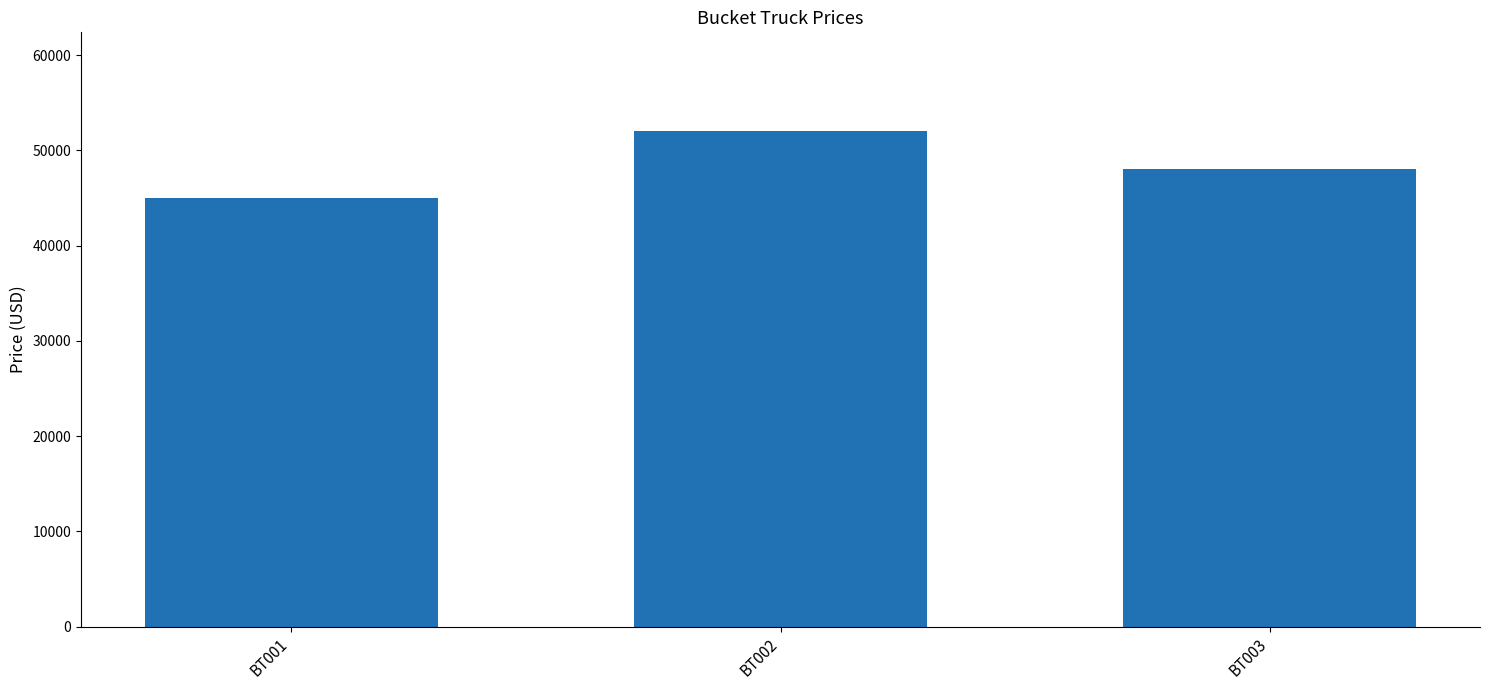

Reading left to right, what are all the values shown in this chart?

BT001=45000	BT002=52000	BT003=48000